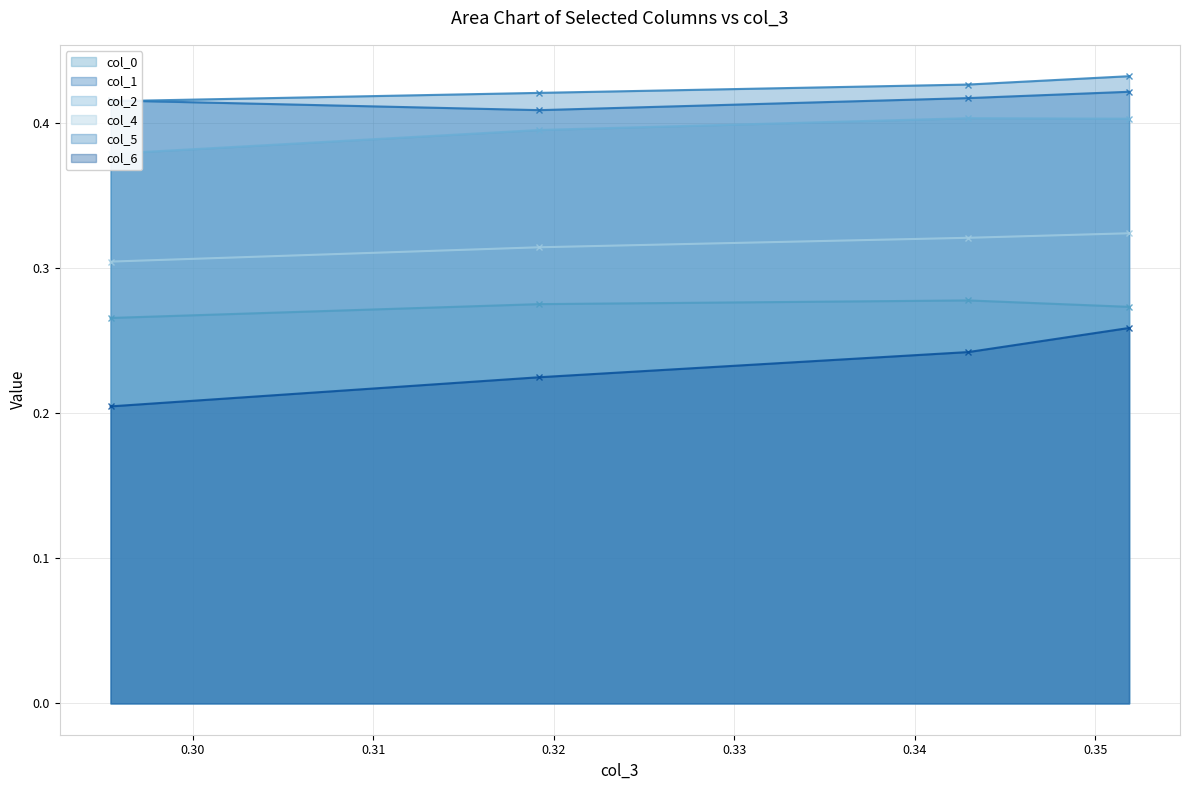

Count the col_6 values in the range 0 to 1.

4